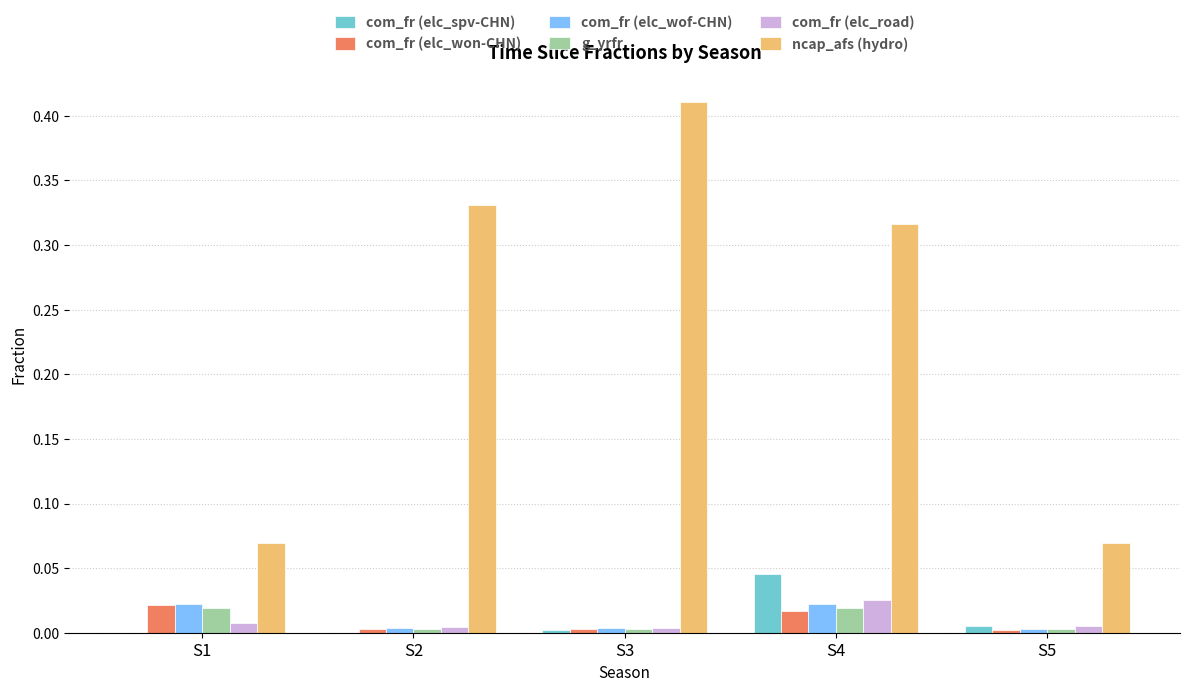

Which category has the highest value across all series?

S3